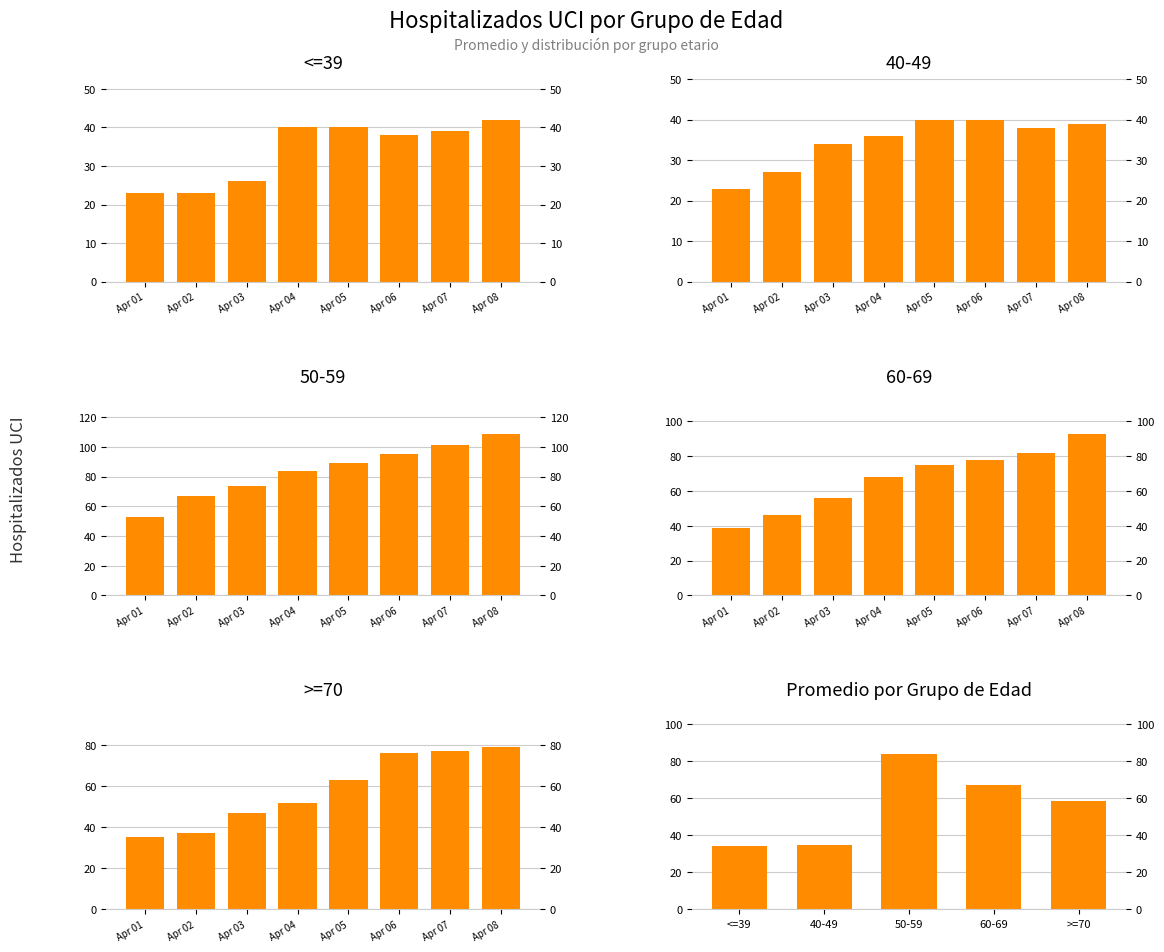

What are all the series names shown in the legend?

<=39, 40-49, 50-59, 60-69, >=70